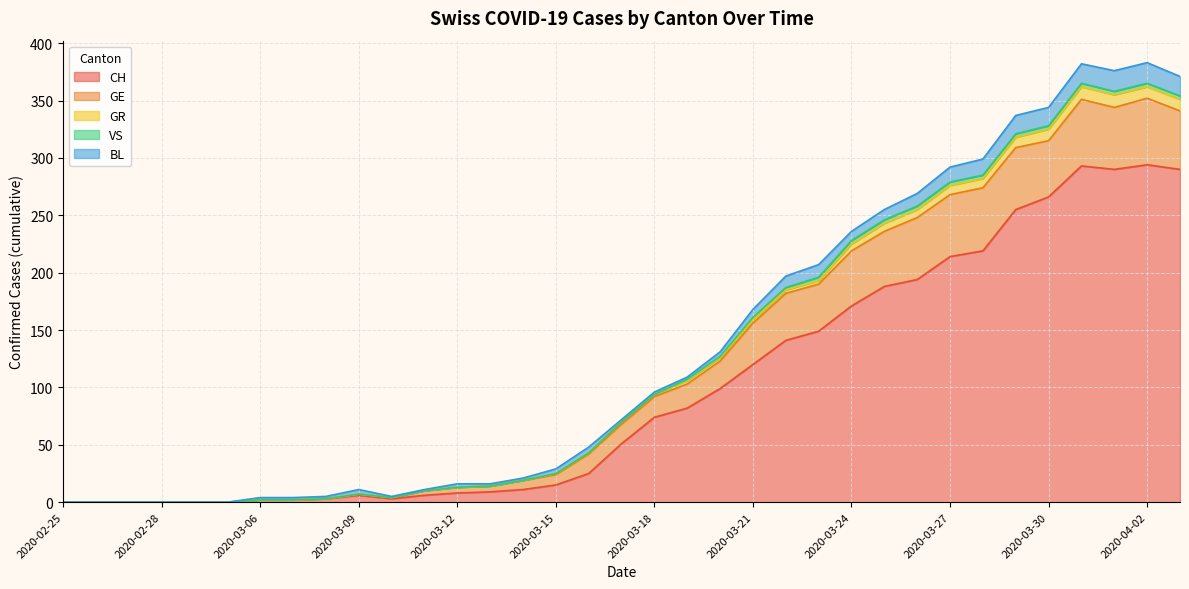

What position from the left is 2020-03-01?

6